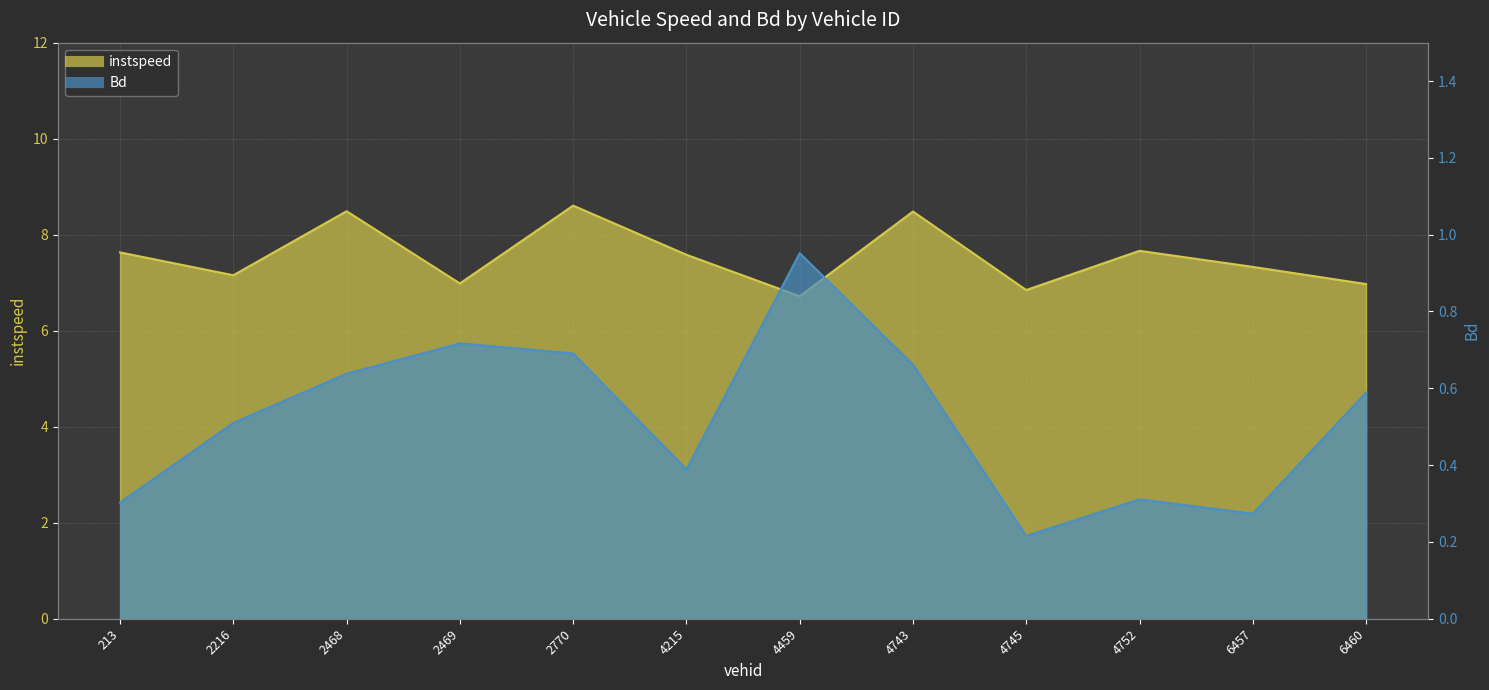

List the labels in order of instspeed value, smallest first.

4459, 4745, 6460, 2469, 2216, 6457, 4215, 213, 4752, 4743, 2468, 2770